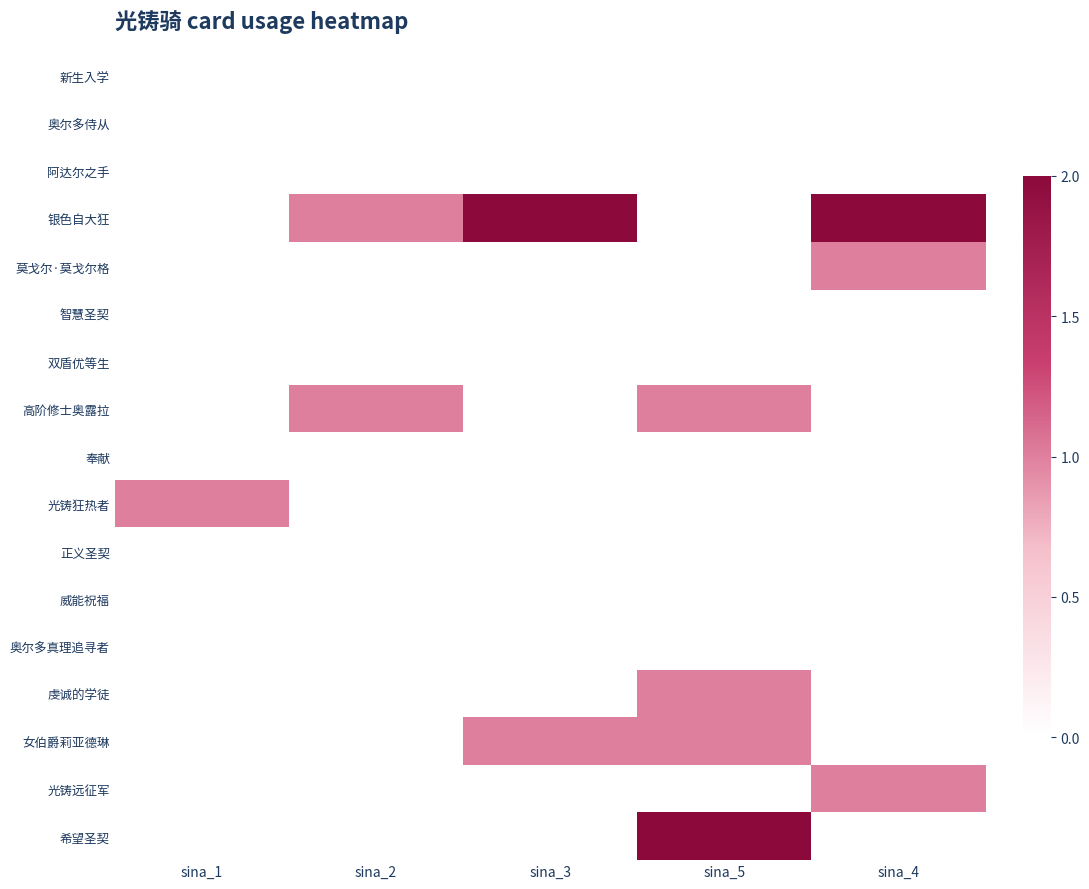

What is the maximum value shown in the chart?

2